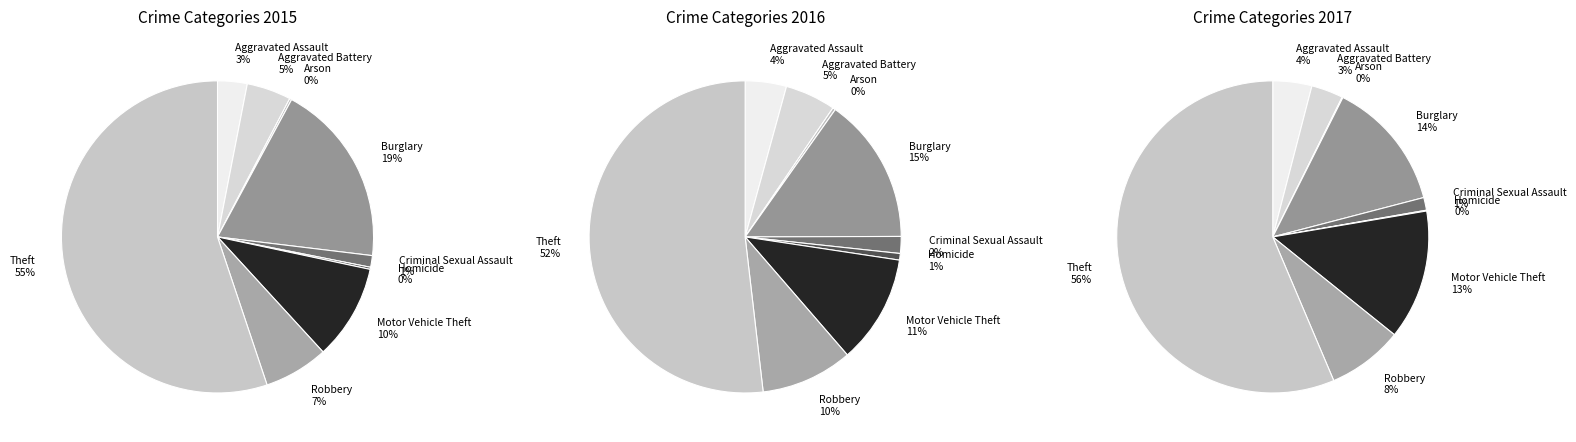

Do Aggravated Assault and Robbery together represent more than half of the pie?

No